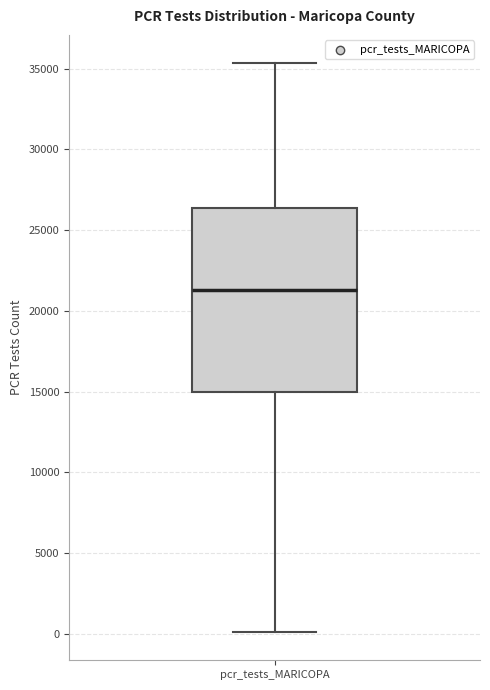

Where does the lower whisker of the box for pcr_tests_MARICOPA end on the y-axis? The values are not printed on the chart, so give them approximately, as read against the axis.

0